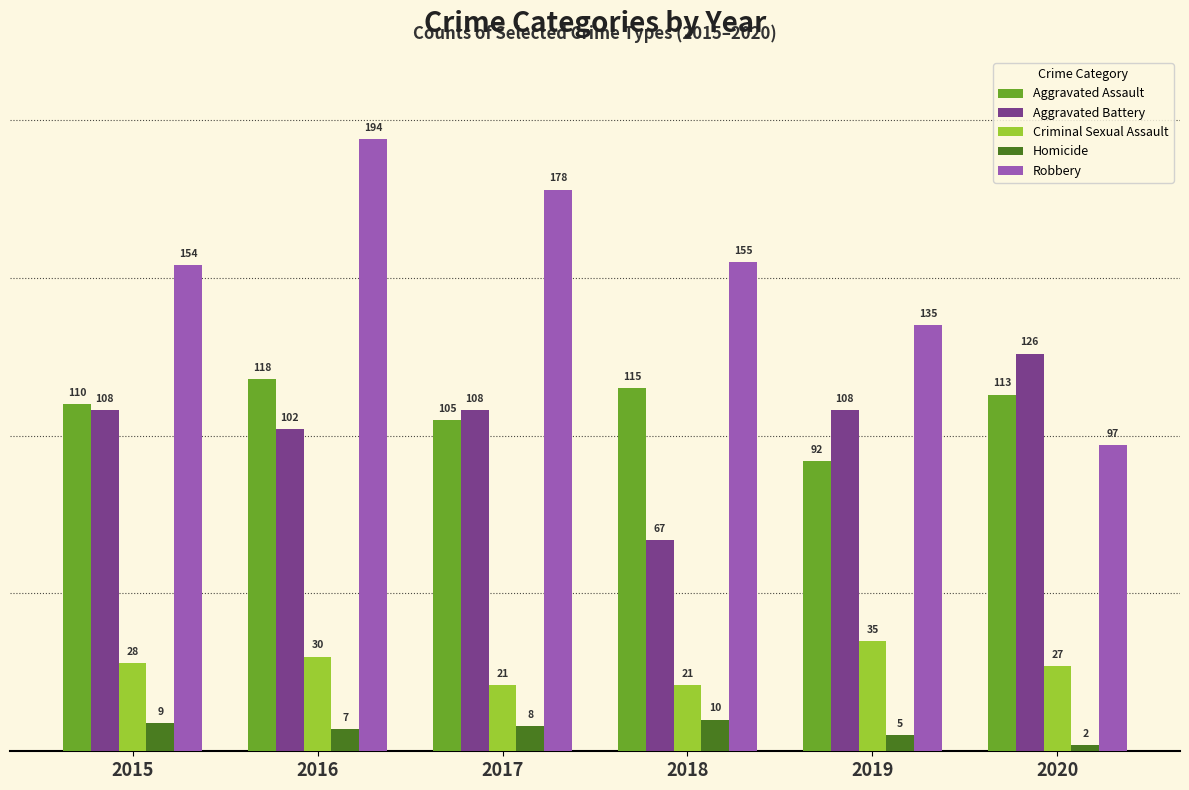

What is the difference between the Aggravated Assault values at 2020 and 2016?

5